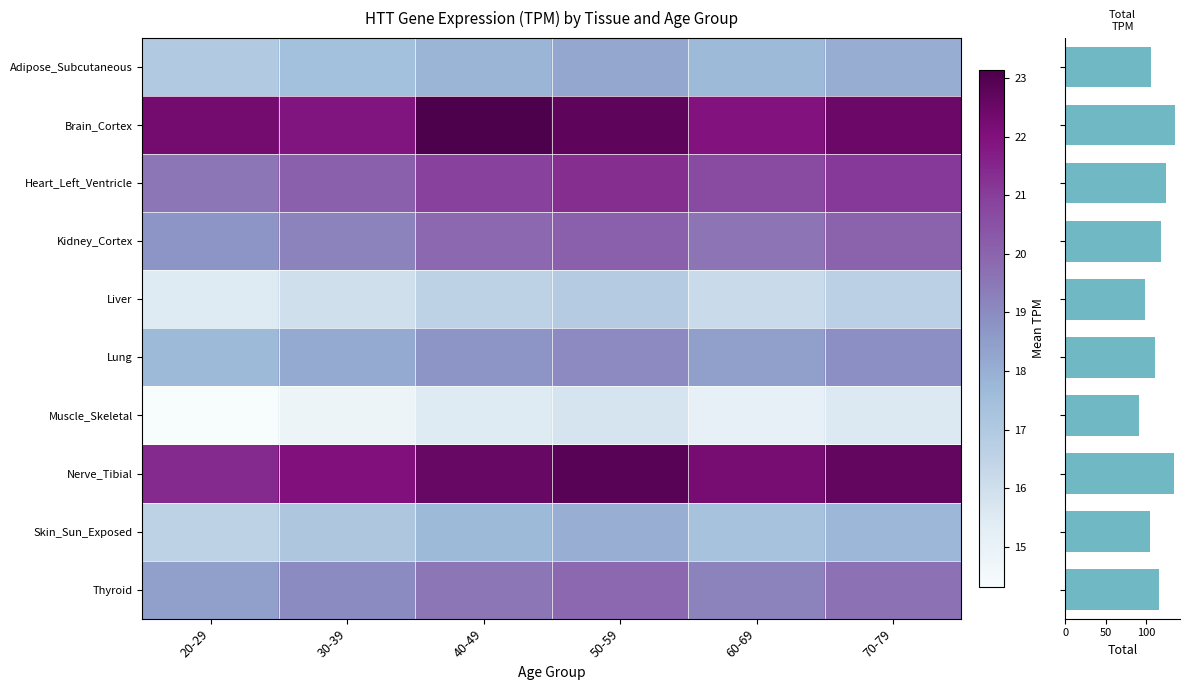

At which label does Adipose_Subcutaneous reach its peak?

50-59